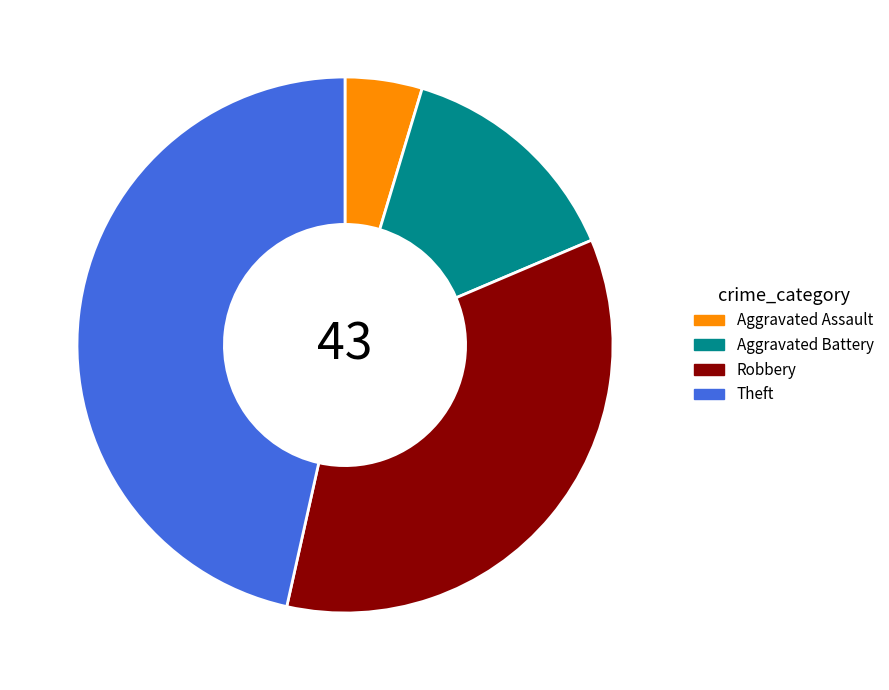

What is the smallest slice in the pie chart?

Aggravated Assault